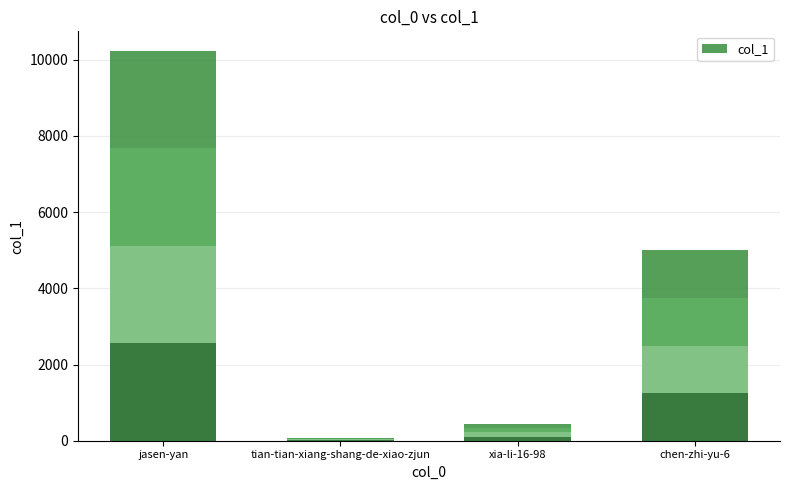

At which label is the value closest to 5153?

chen-zhi-yu-6